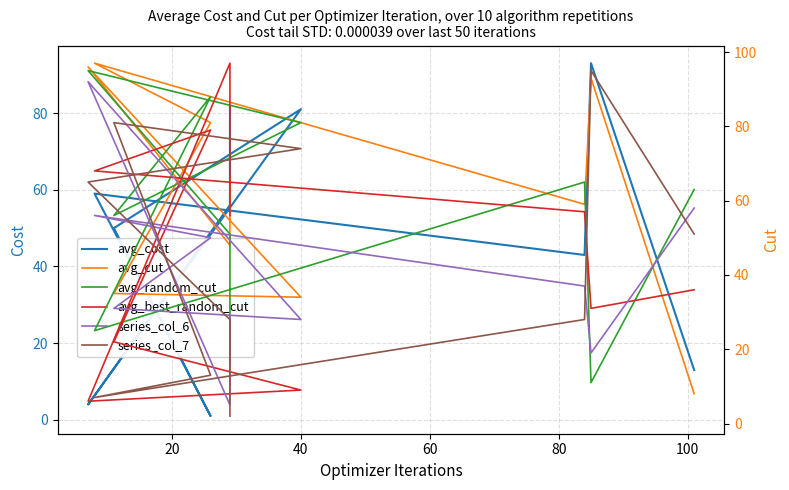

True or false: series_col_7 has a value of 130 at 40.

False